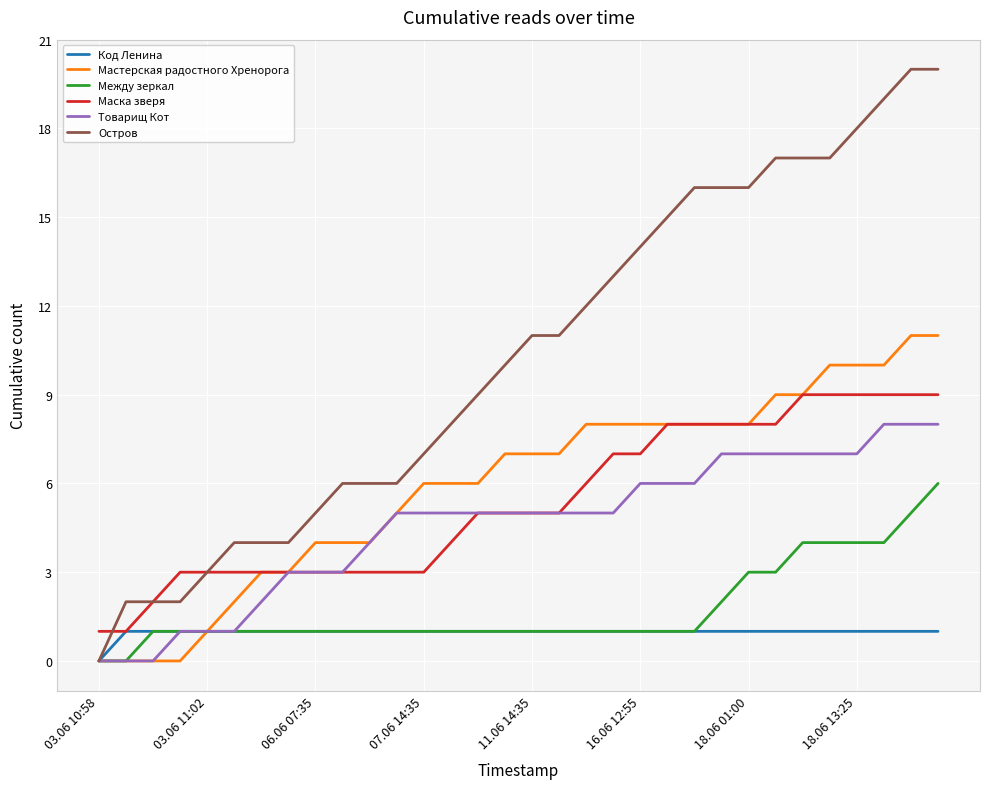

What is the maximum value shown in the chart?

20